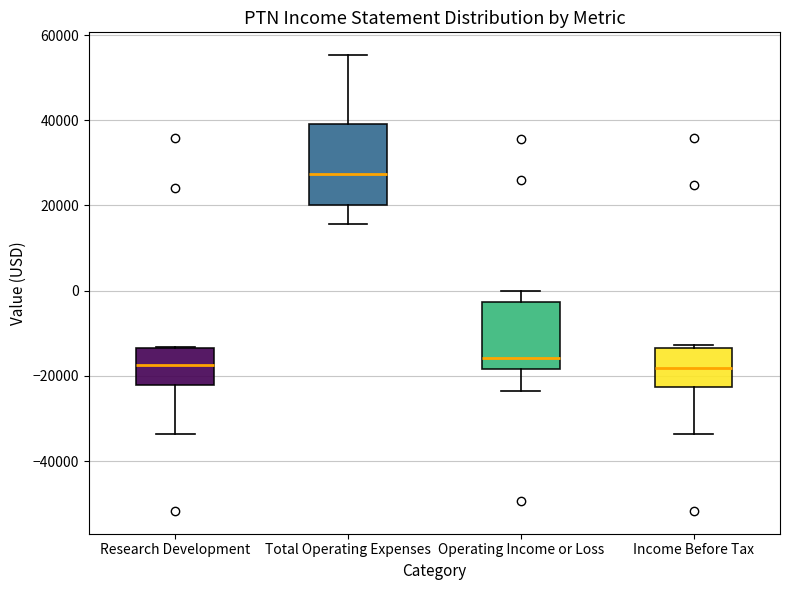

Where is the lower edge of the box for Total Operating Expenses on the y-axis? The values are not printed on the chart, so give them approximately, as read against the axis.

20000